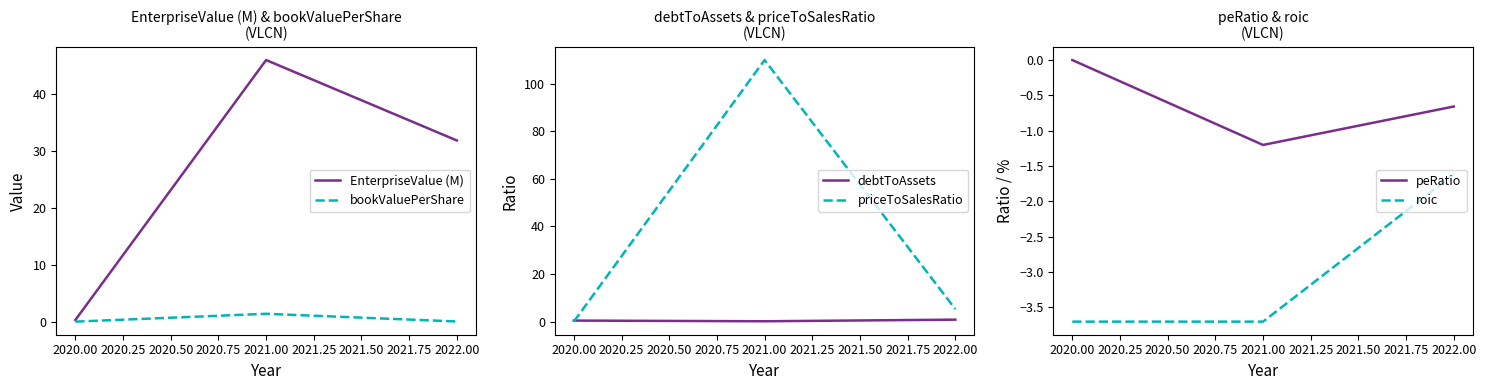

The value of bookValuePerShare at 2020.00 is 0.0. True or false?

True